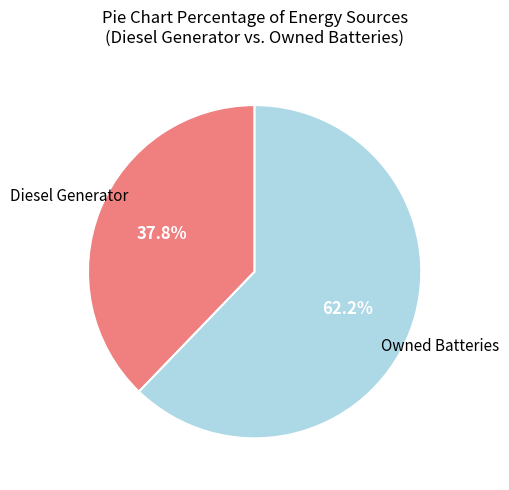

How many slices are in this pie chart?

2